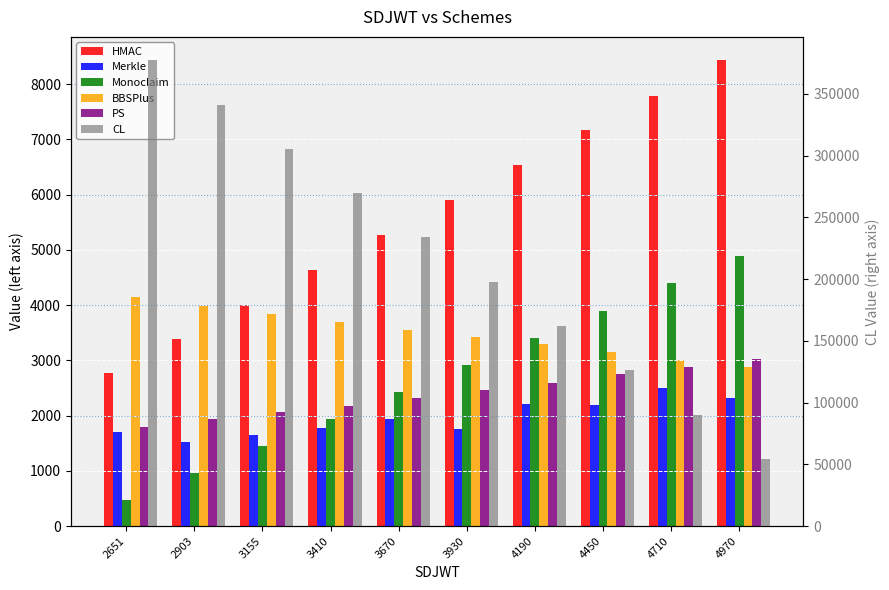

What is the spread (max minus min) of values at 4710?

87724